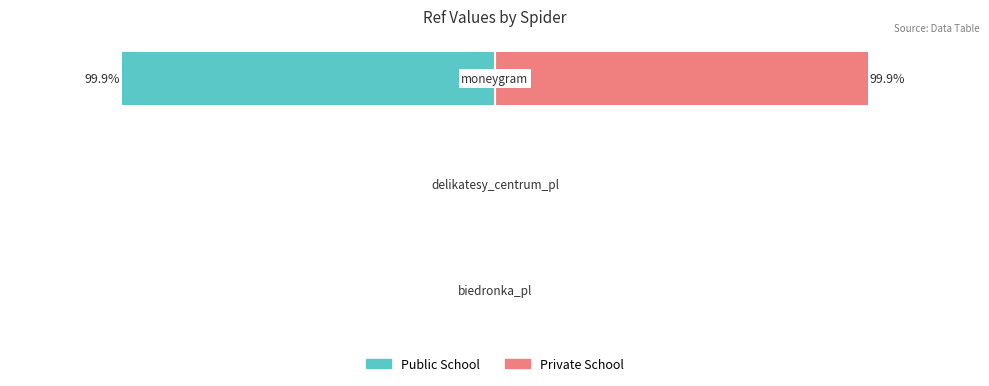

At −100, list the series in order from largest to smallest.

Private School, Public School